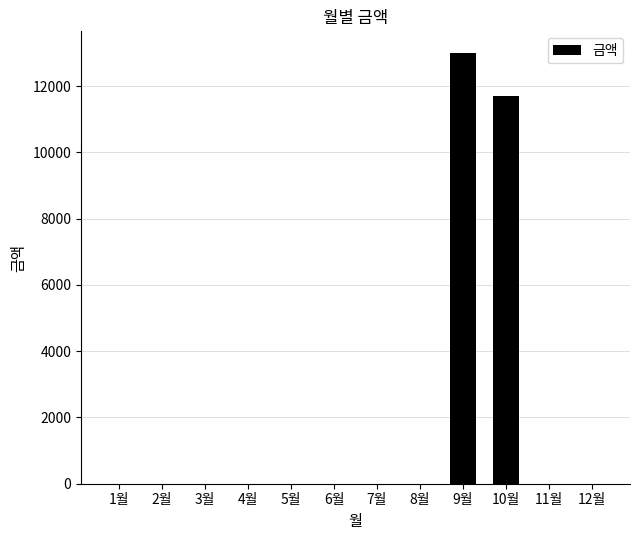

What is the greatest value displayed?

13000